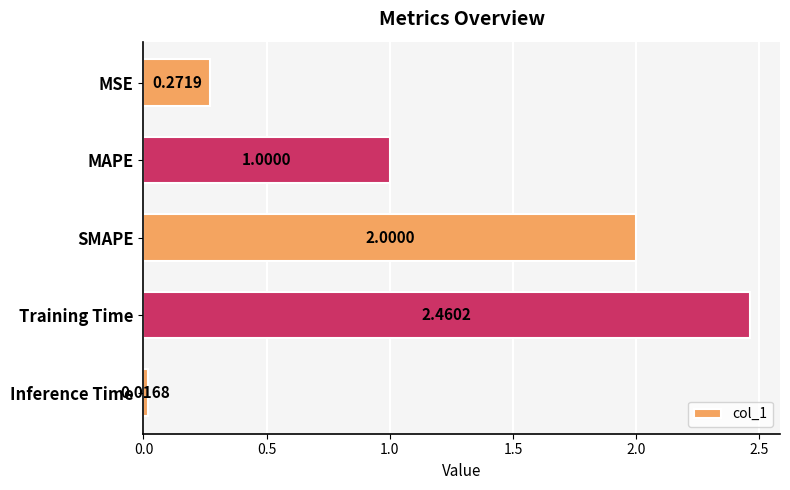

What is the average value?

1.1